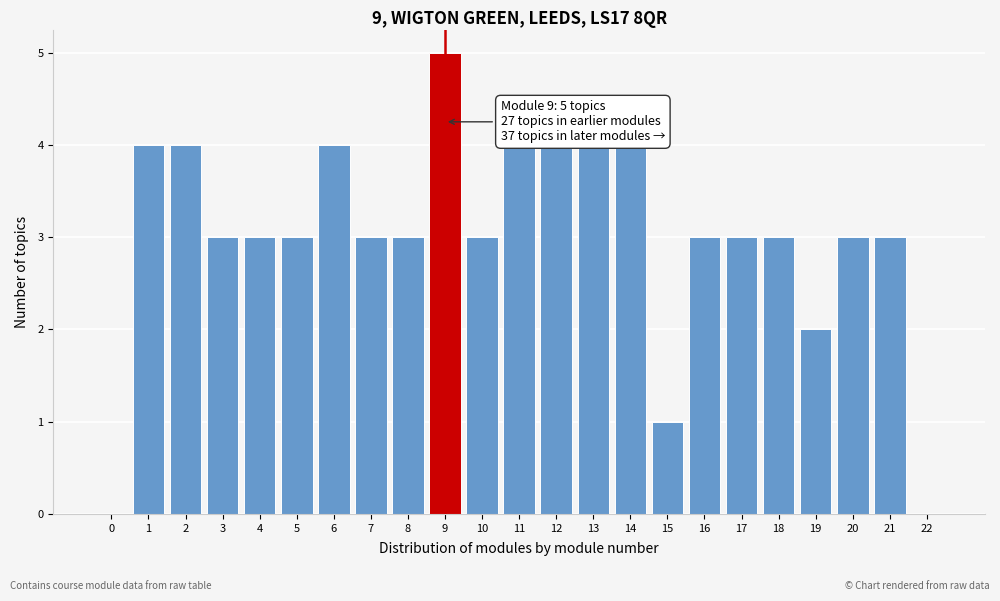

Reading right to left, list all the values displayed in this chart.

22=0	21=3	20=3	19=2	18=3	17=3	16=3	15=1	14=4	13=4	12=4	11=4	10=3	9=5	8=3	7=3	6=4	5=3	4=3	3=3	2=4	1=4	0=0